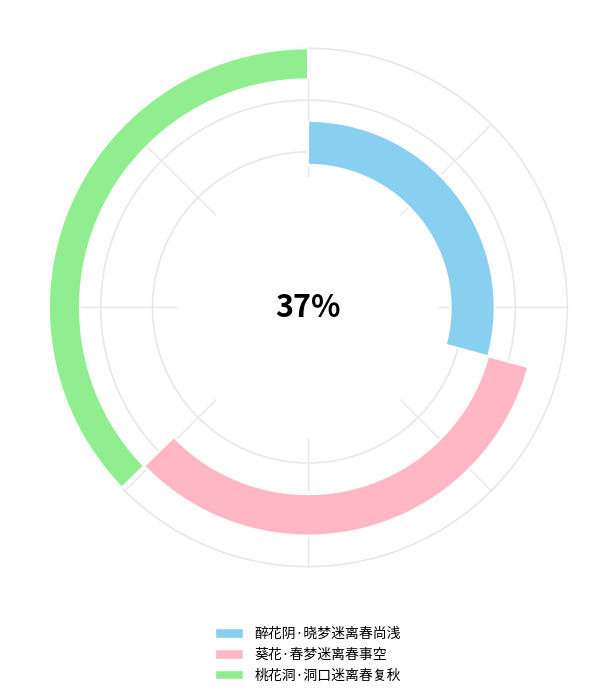

Does 葵花·春梦迷离春事空 account for over 50% of the chart?

No